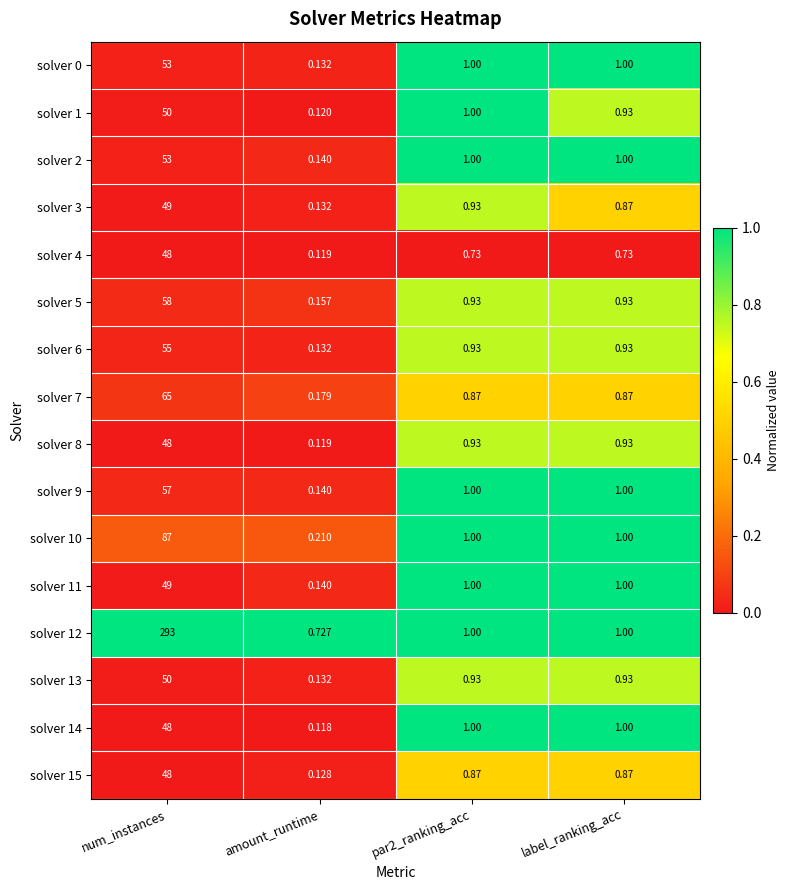

Which series has the largest total across all categories?

solver 12